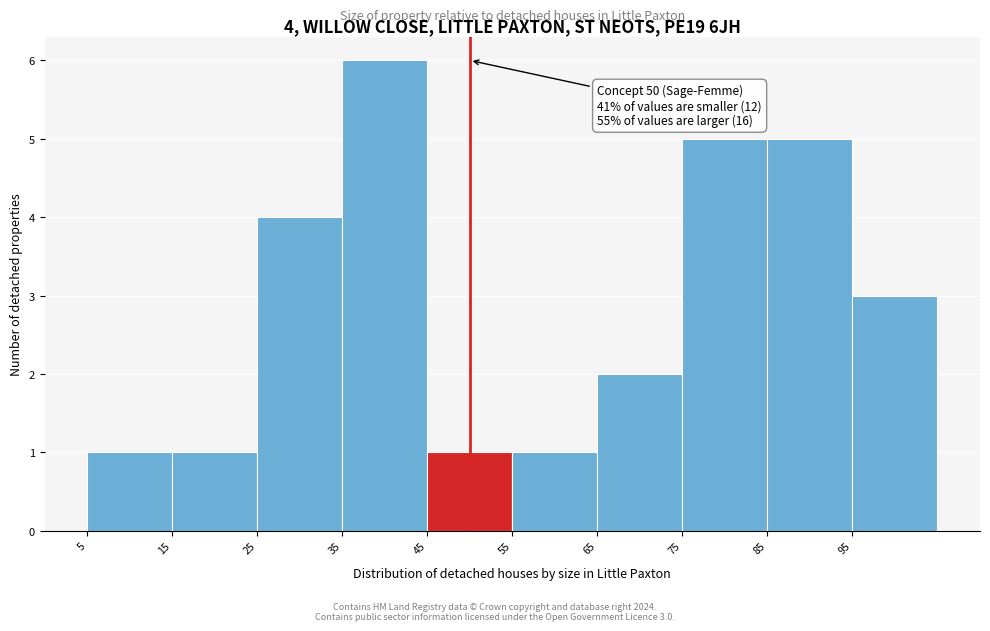

Which range on the x-axis has the tallest bar?

35 to 45